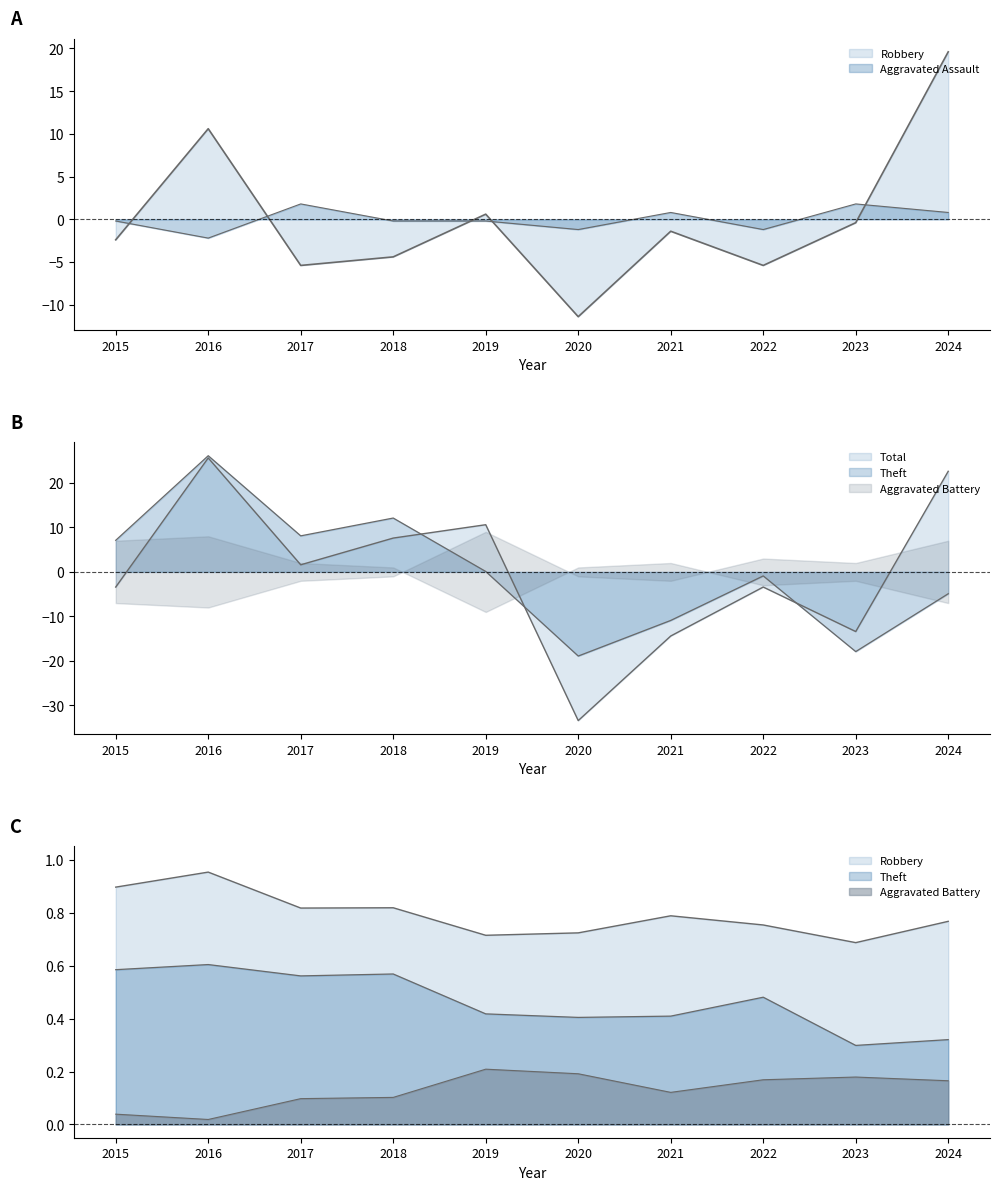

What value does the Robbery series have at 2017?

-5.4